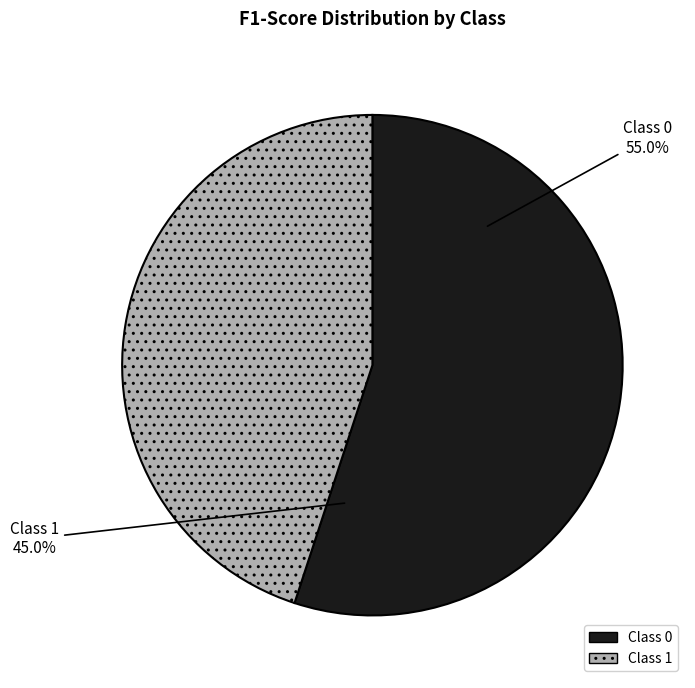

What percentage do 0 and 1 together represent?

100.0%